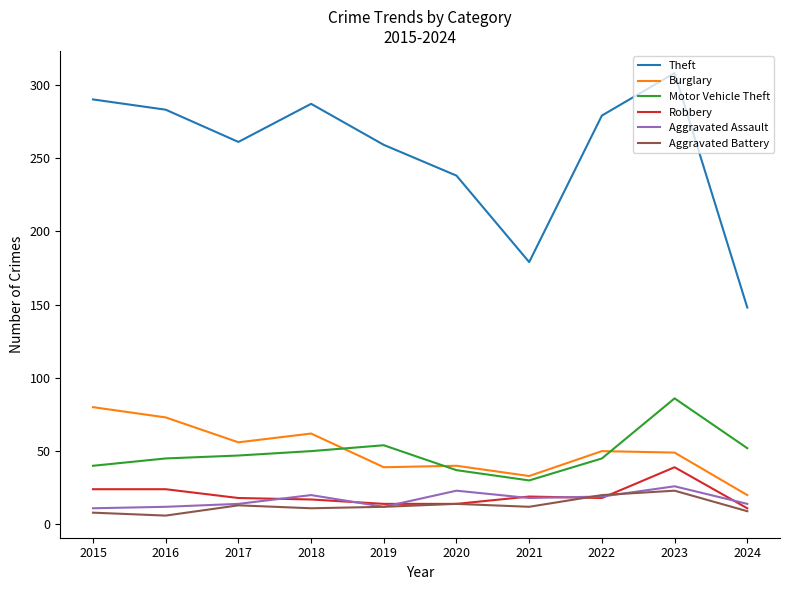

At which label does Theft reach its minimum?

2024